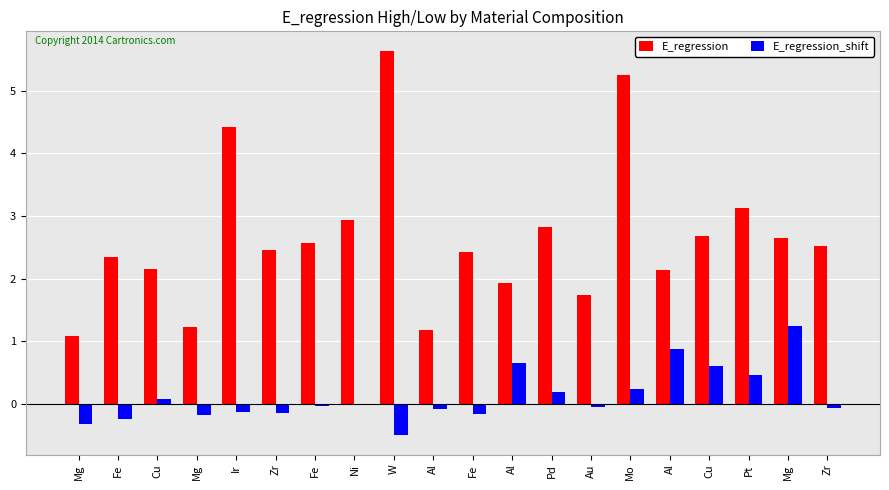

Count the number of data series in this chart.

2